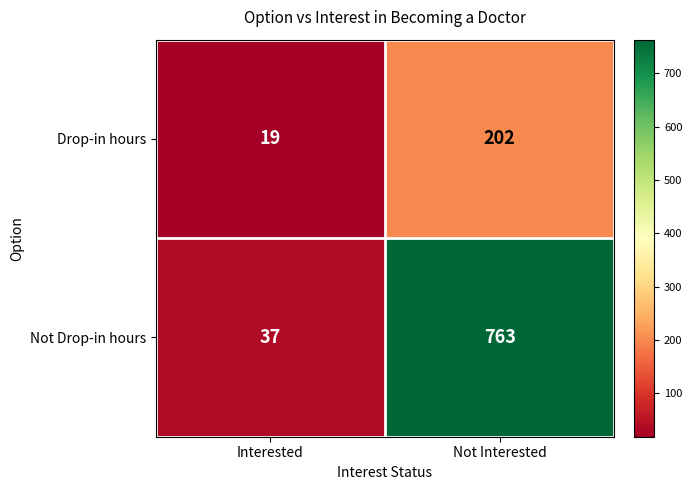

Reading left to right, what are all the values shown in this chart?

Drop-in hours: Interested=19	Not Interested=202
Not Drop-in hours: Interested=37	Not Interested=763